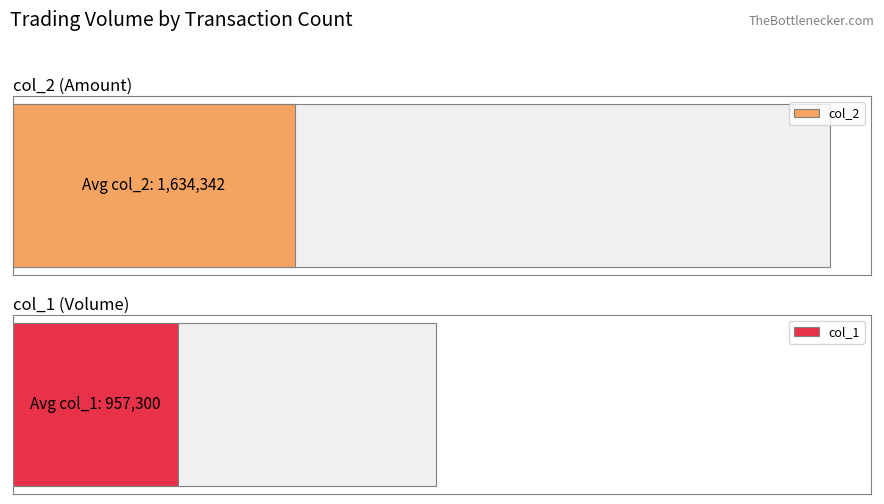

What is the maximum value shown in the chart?

4741410